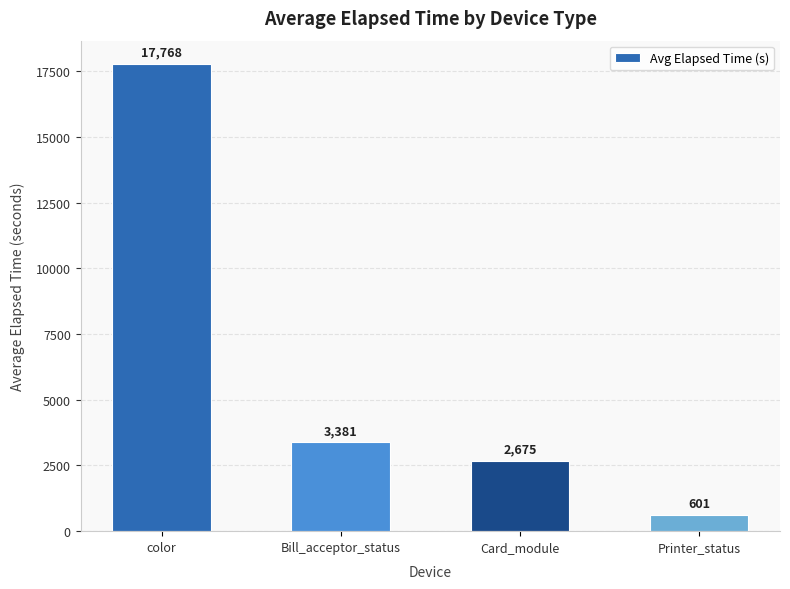

List the labels in order of value, largest first.

color, Bill_acceptor_status, Card_module, Printer_status